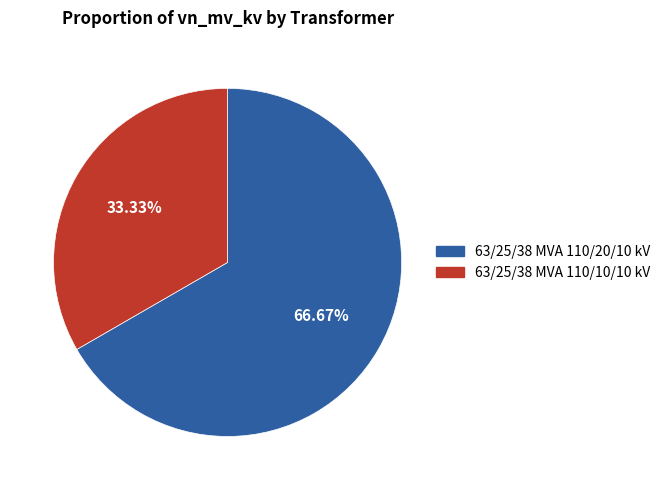

What is the largest slice in the pie chart?

63/25/38 MVA 110/20/10 kV